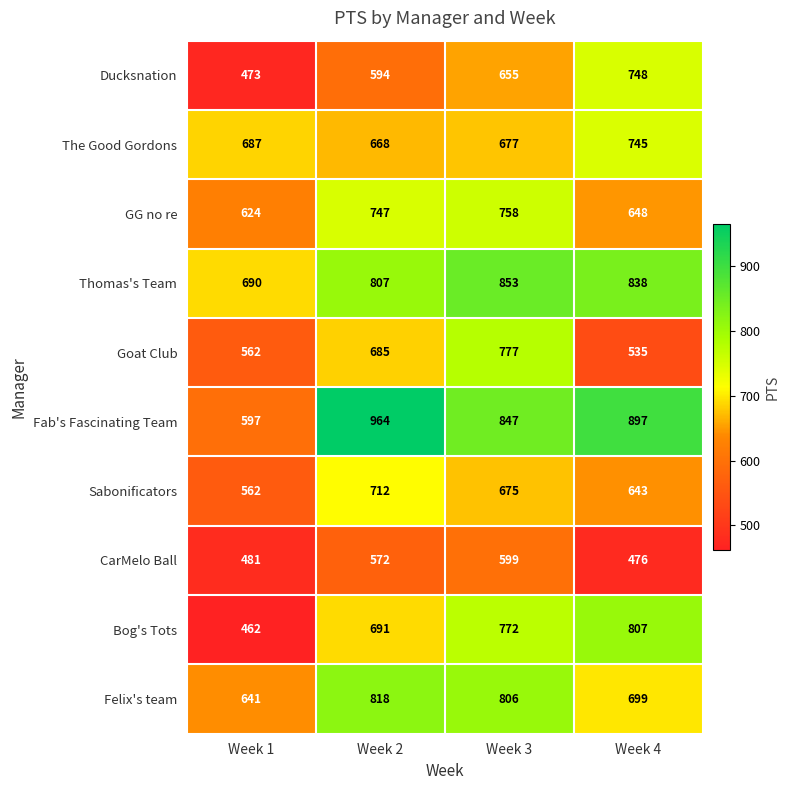

At which category is the sum across all series the highest?

Week 3